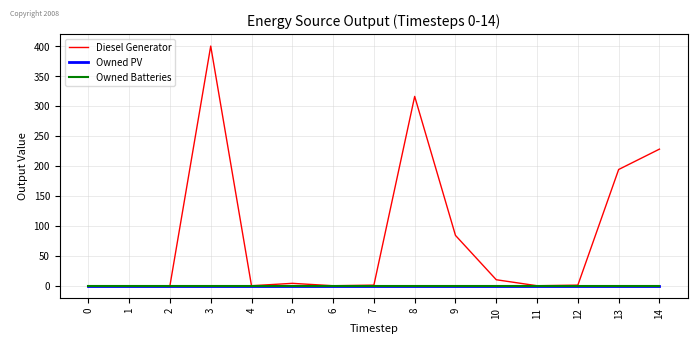

True or false: Diesel Generator and Owned PV cross at least once.

False